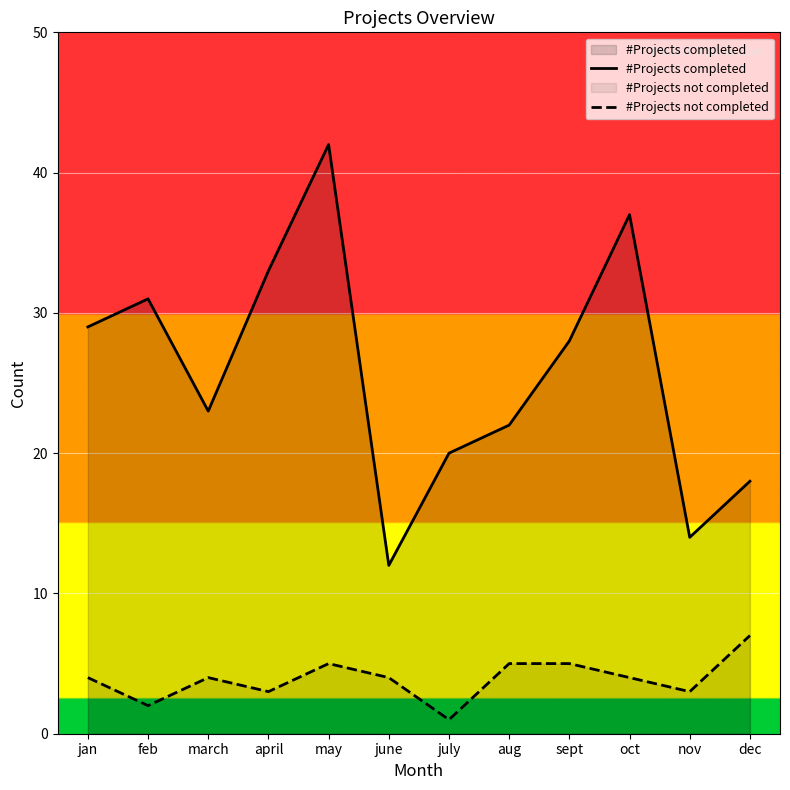

At dec, list the series in order from largest to smallest.

#Projects completed, #Projects not completed